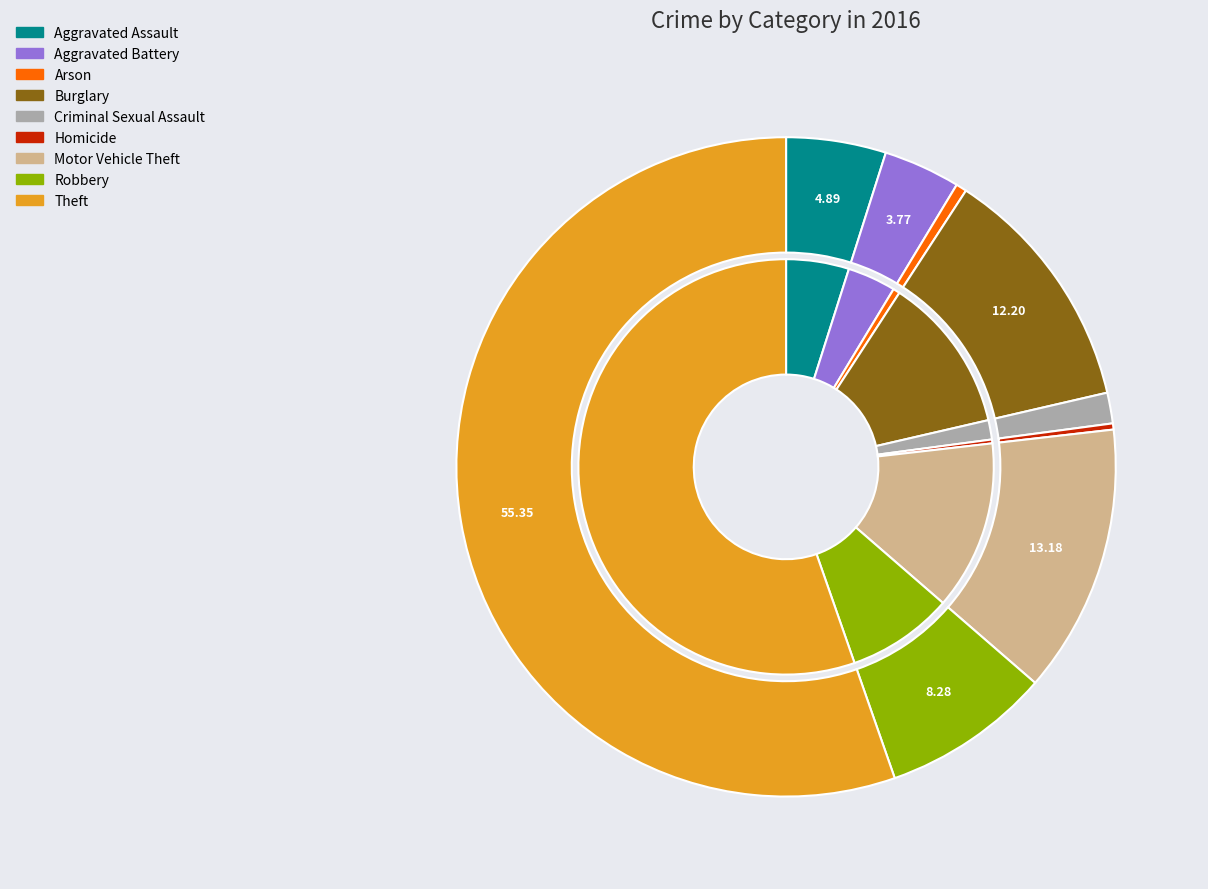

To the nearest percent, what portion does Aggravated Assault represent?

5%